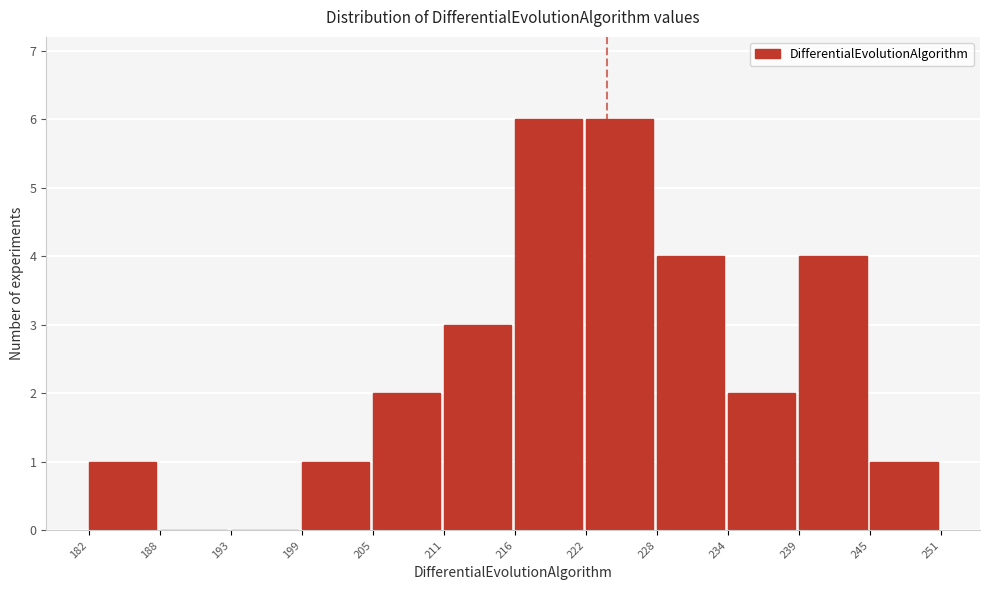

Reading left to right, list every bar in this chart as the range it spans on the x-axis followed by its height. The values are not printed on the chart, so give them approximately, as read against the axis.

182 to 188: 1
188 to 193: 0
193 to 199: 0
199 to 205: 1
205 to 211: 2
211 to 216: 3
216 to 222: 6
222 to 228: 6
228 to 234: 4
234 to 239: 2
239 to 245: 4
245 to 251: 1